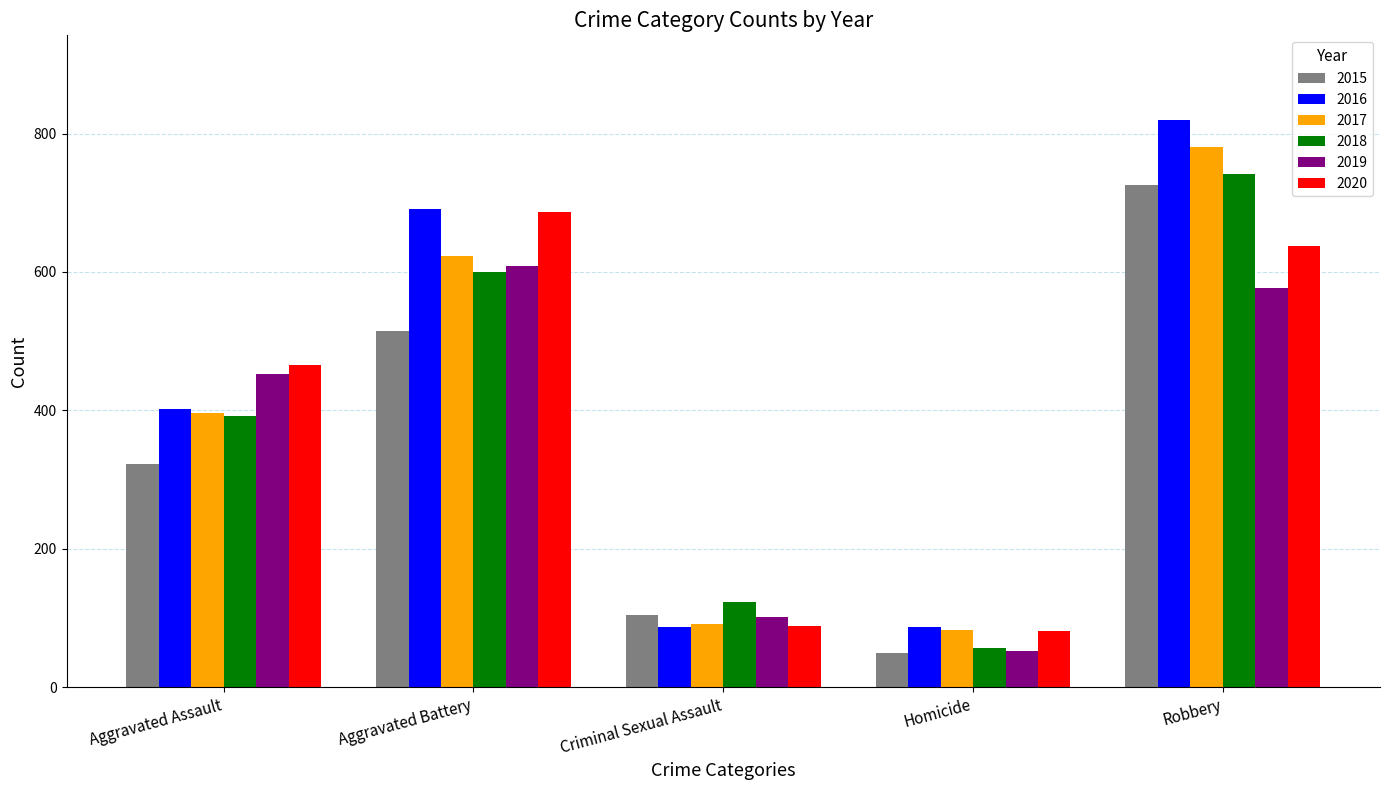

Which label corresponds to the smallest value in the chart?

Homicide